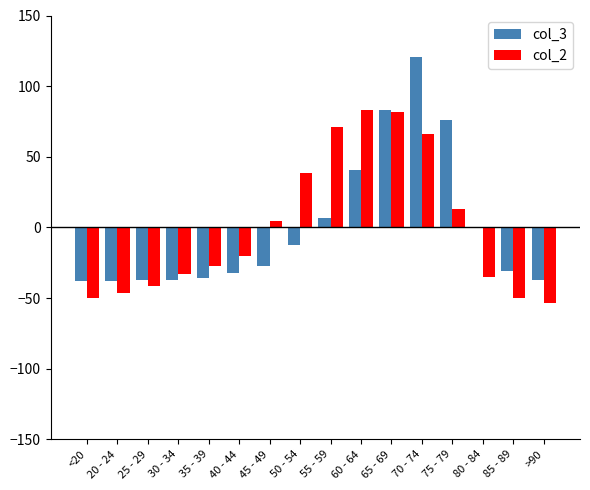

What is the total value across all series at 30 - 34?

-69.8